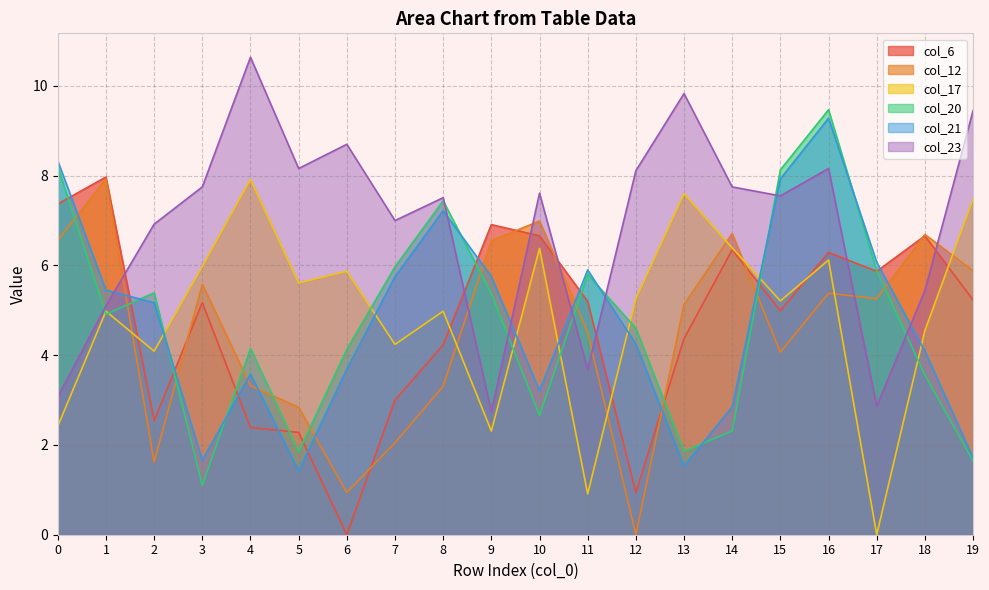

List the labels in order of col_17 value, smallest first.

17, 11, 9, 0, 2, 7, 18, 1, 8, 15, 12, 5, 6, 3, 16, 10, 14, 19, 13, 4